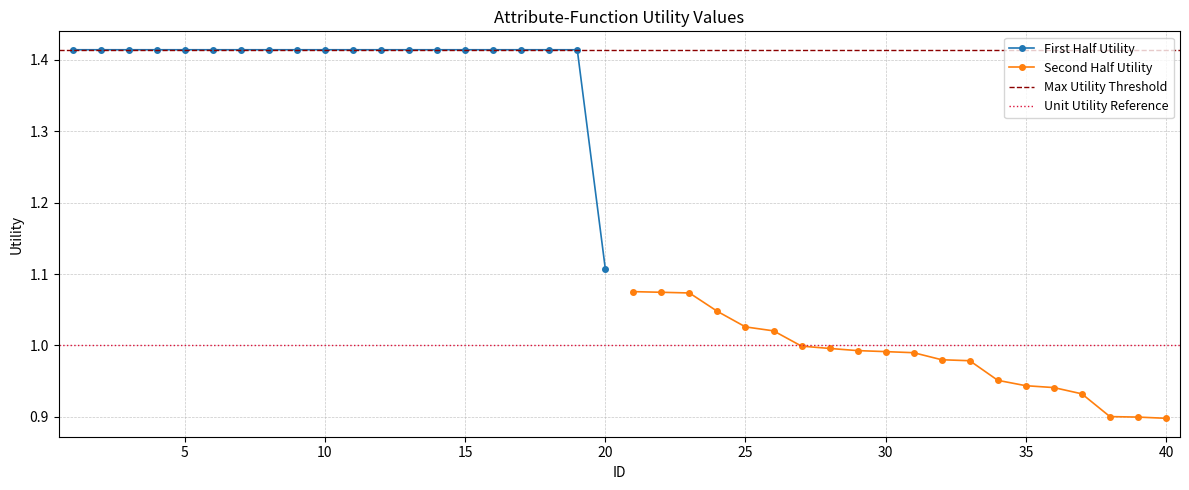

Between 9 and 35, which is larger?

9